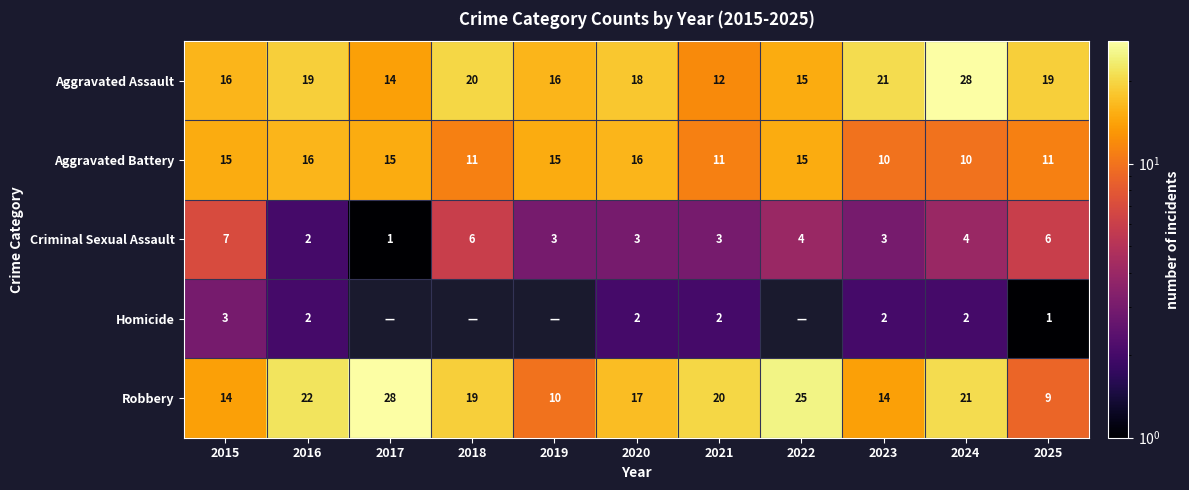

What is the approximate value of Robbery at 2017?

28